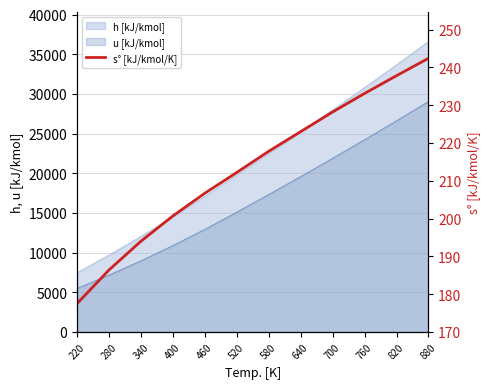

What is the greatest value displayed?

242.4